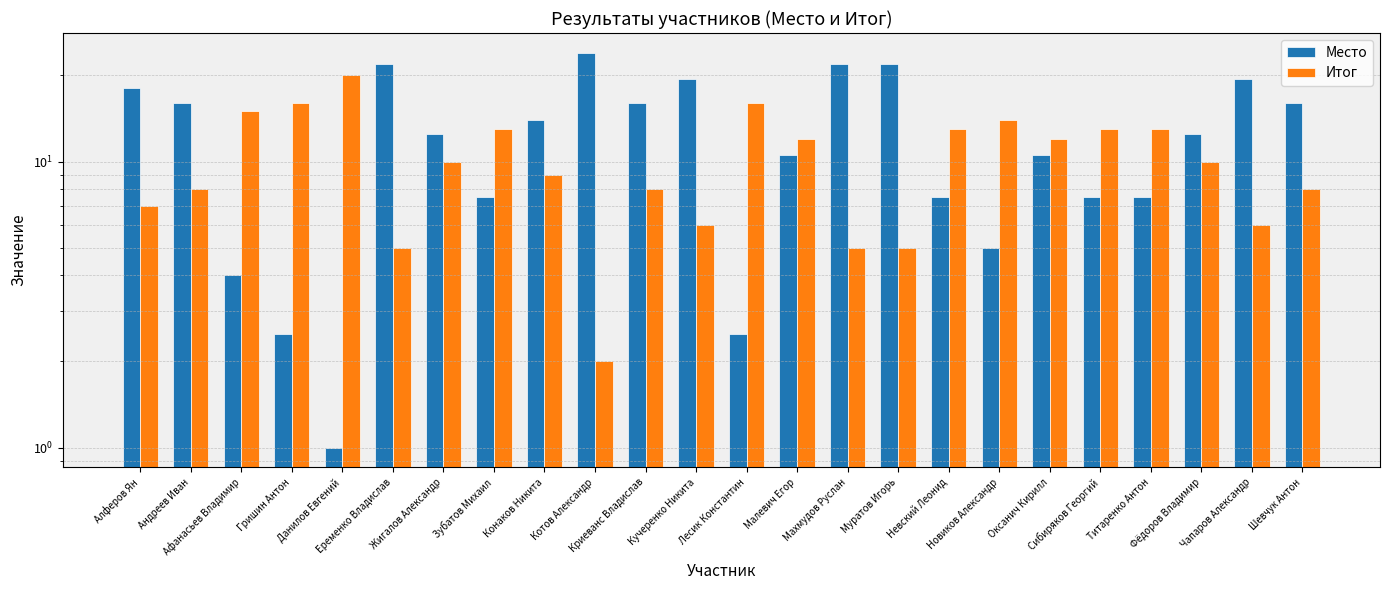

Which series has the widest spread of values?

Место